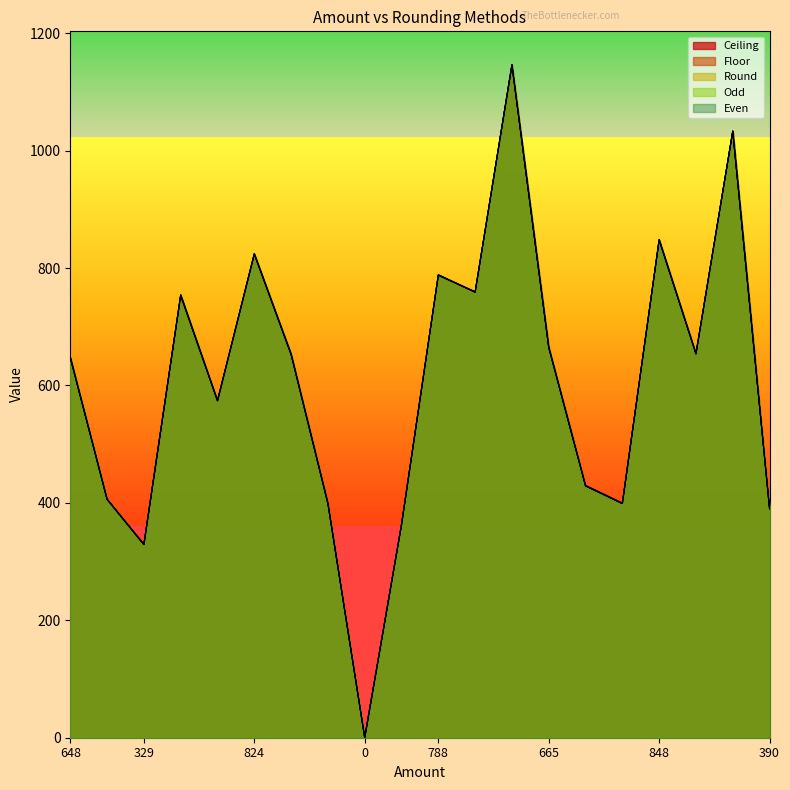

What is the highest value of the Floor series?

1146.0